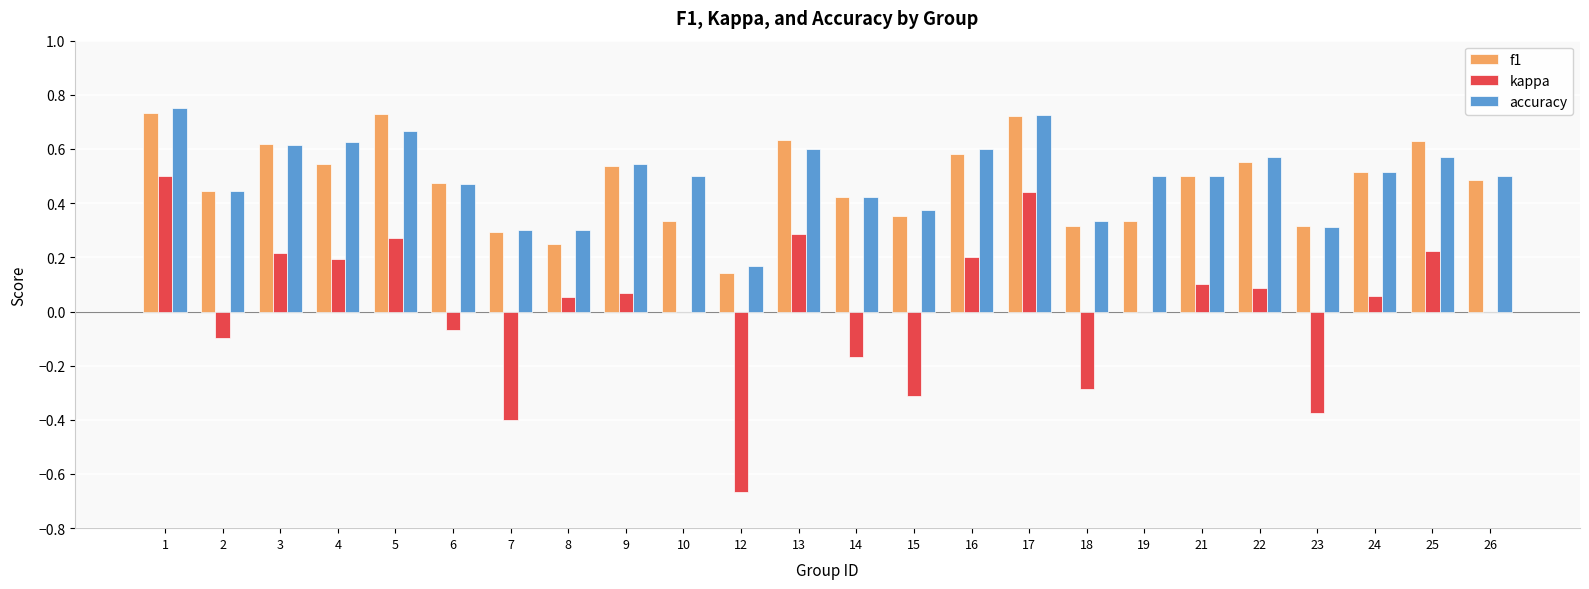

Is the value of kappa at 23 greater than the value of accuracy at 17?

No